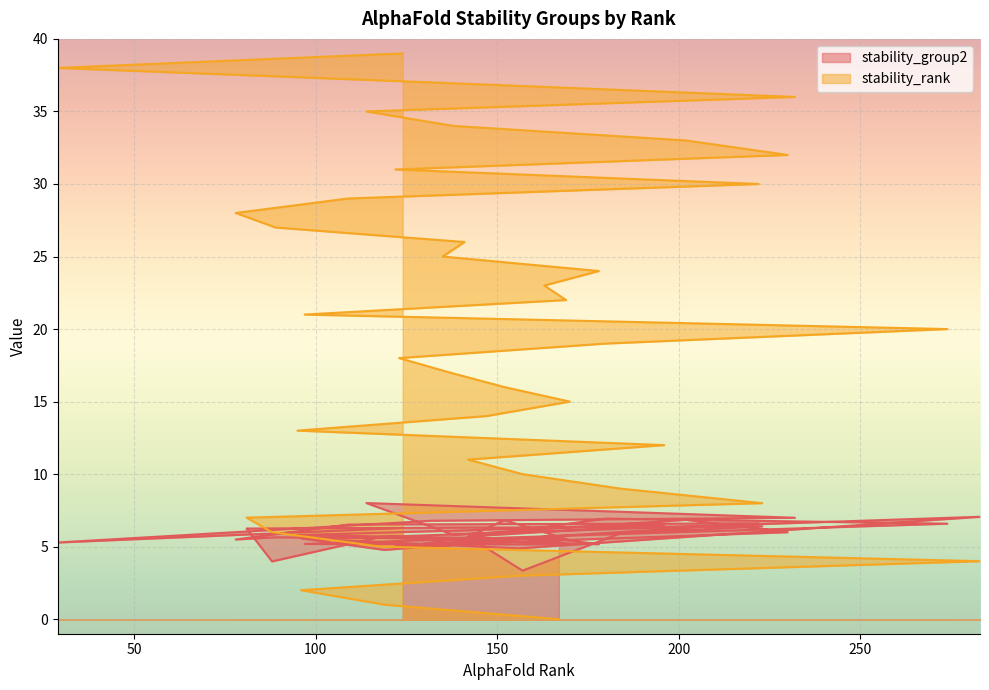

Does the chart display data point markers on the line(s)?

No